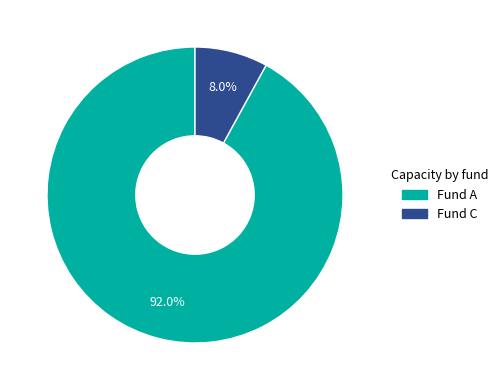

Rank the categories by value from highest to lowest.

Fund A, Fund C